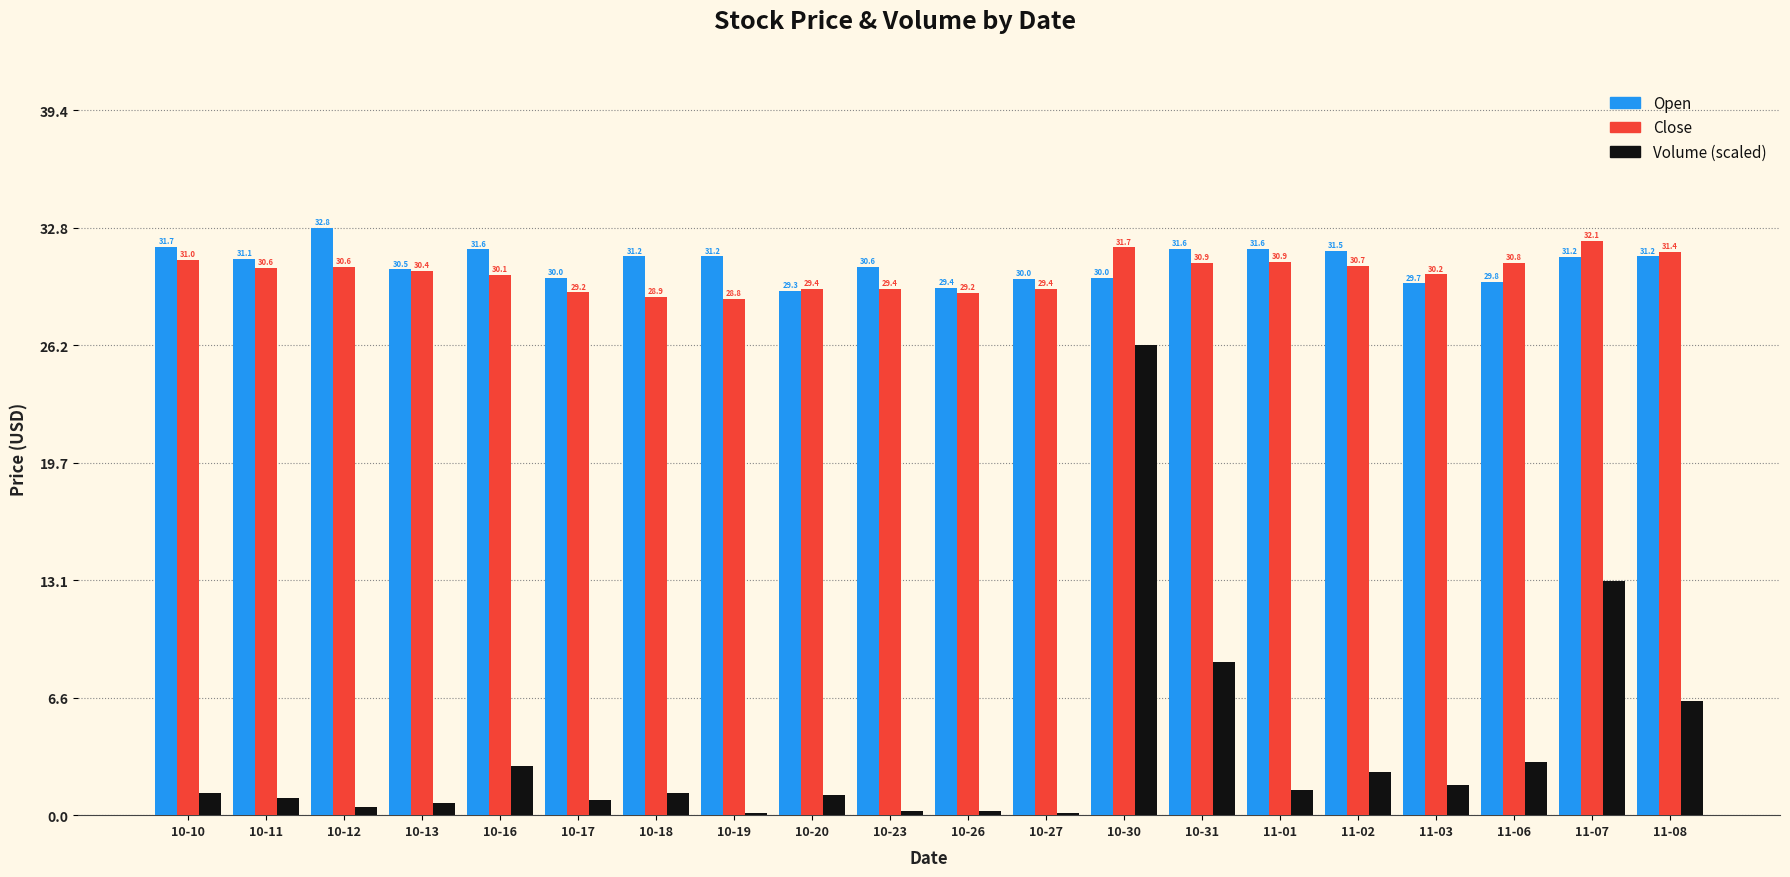

Which series has the largest total across all categories?

Open